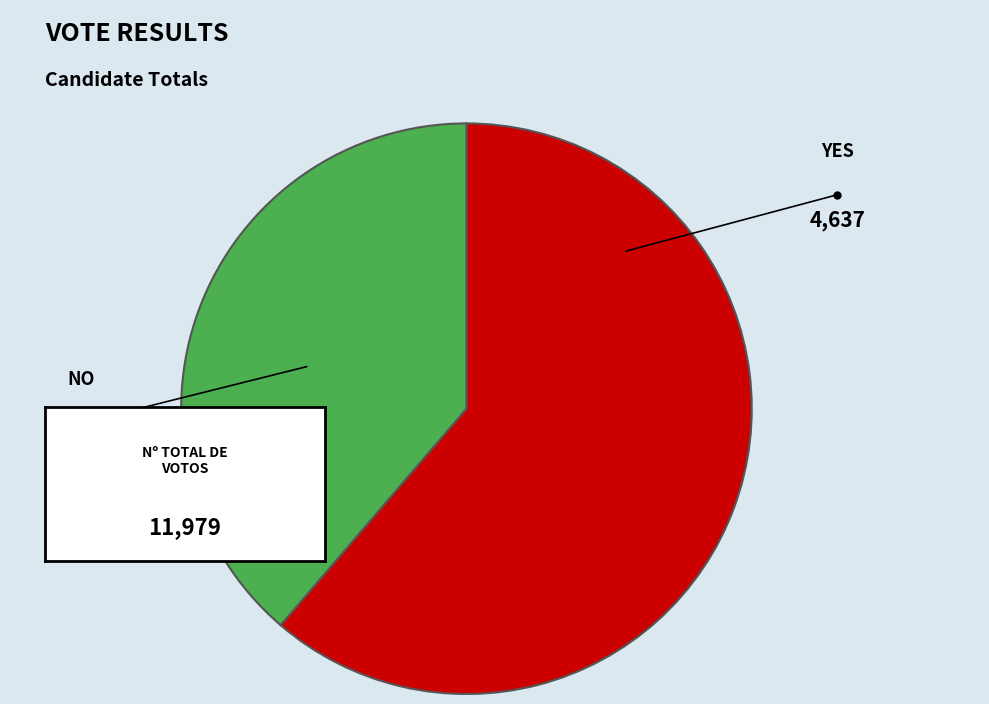

How many slices are in this pie chart?

2